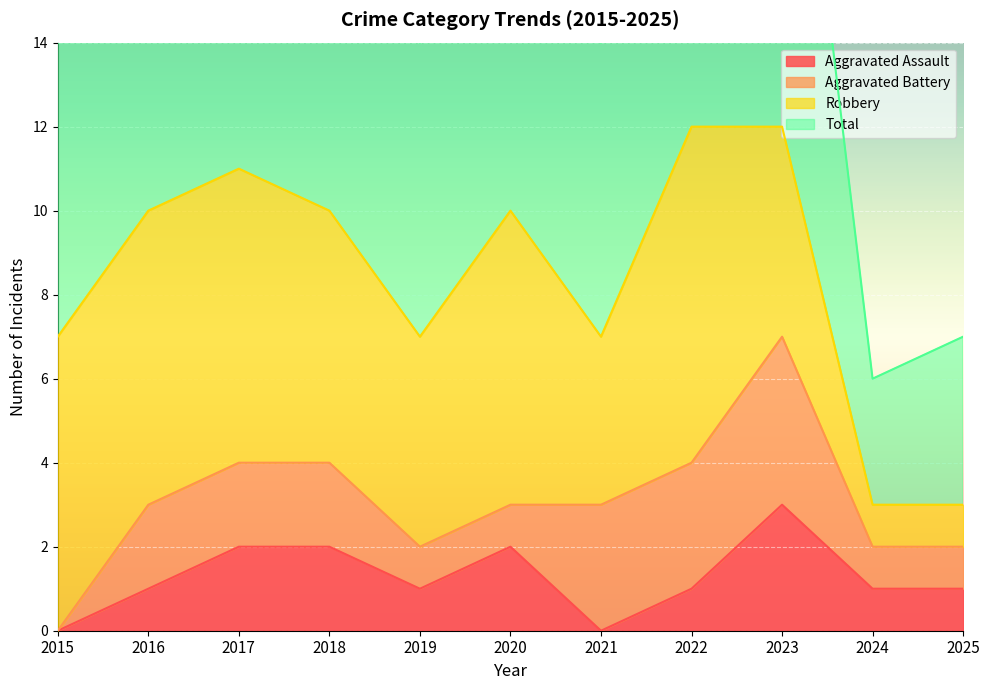

Which label corresponds to the smallest value in the chart?

2015